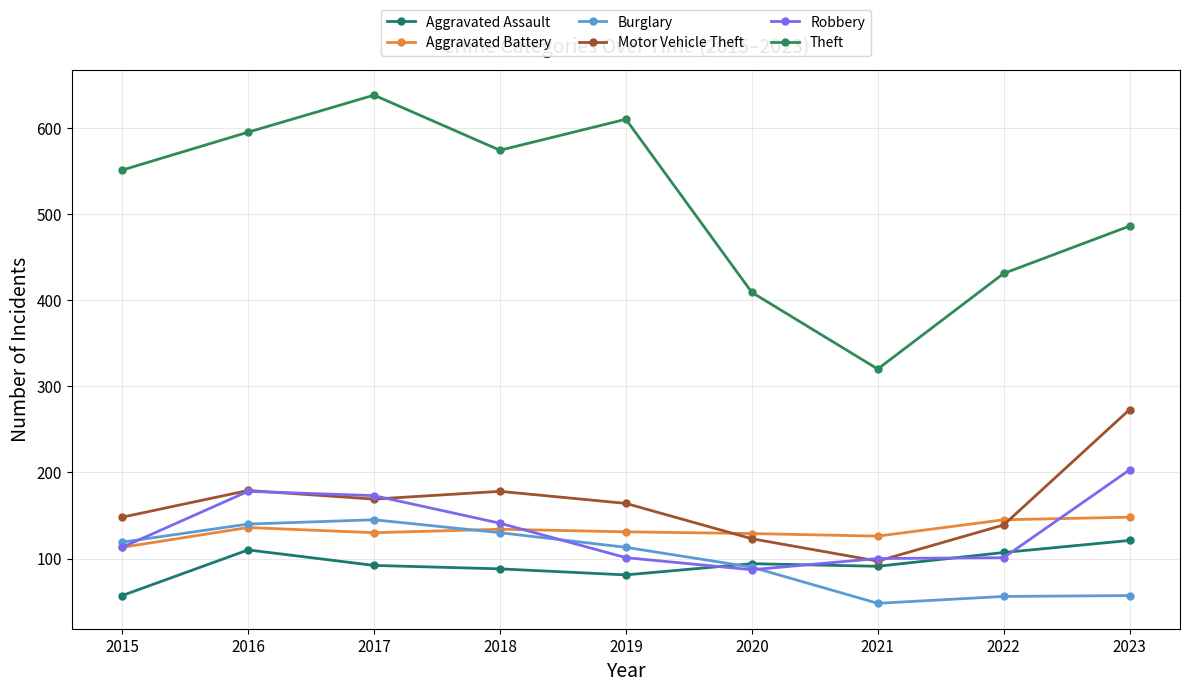

What is the average value of the Robbery series?

133